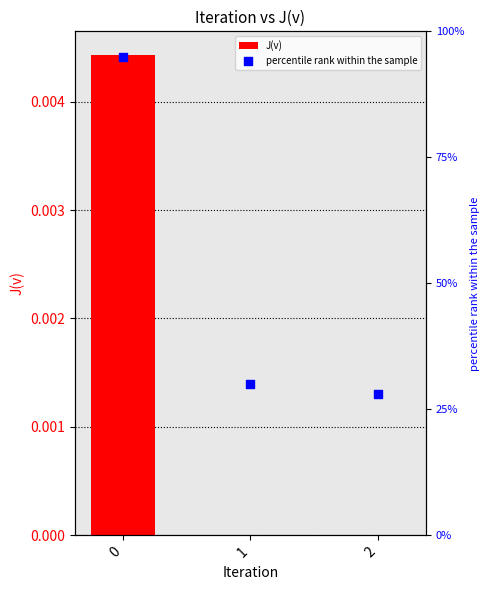

Which series contains the highest Y value?

percentile rank within the sample